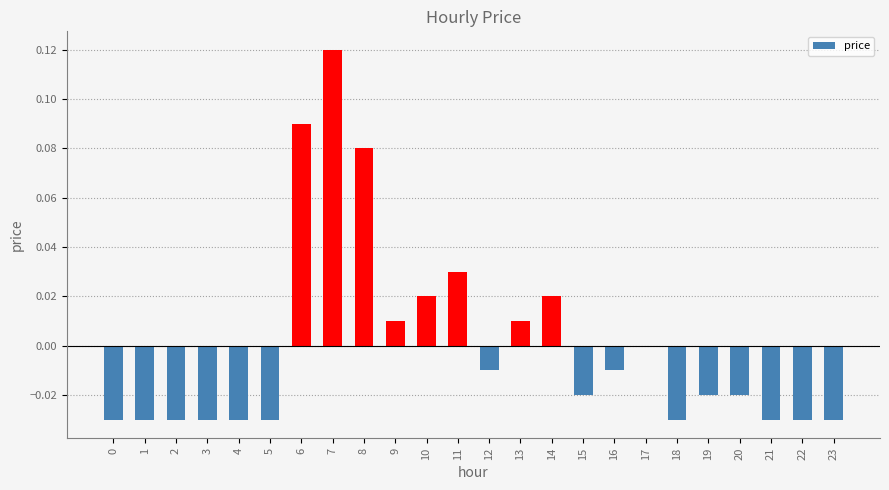

Count the number of data series in this chart.

1